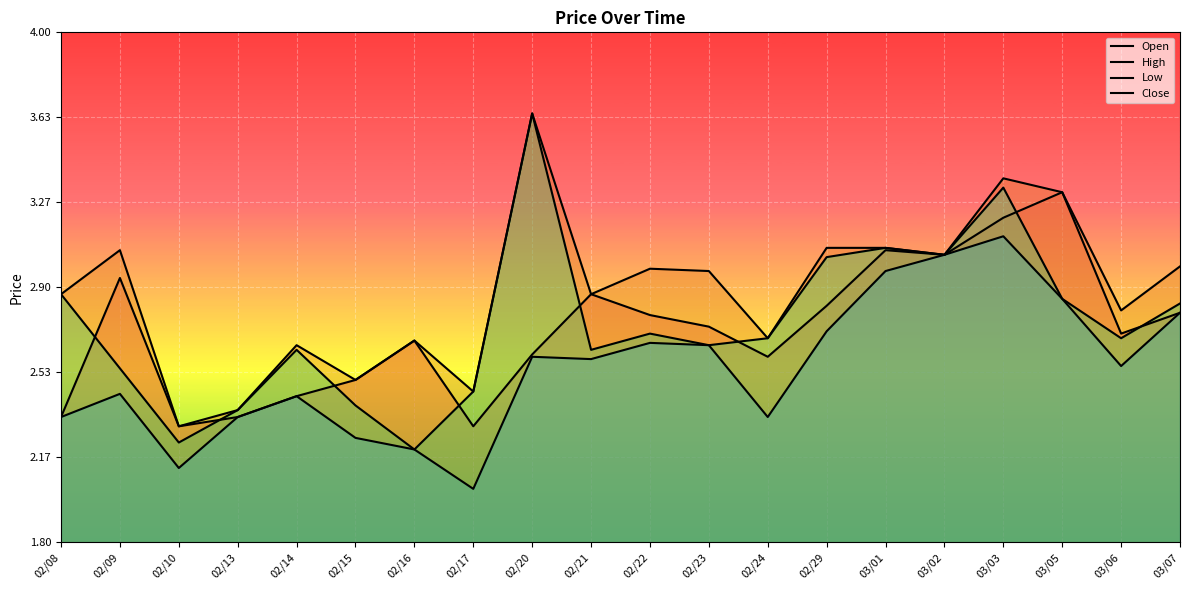

Reading left to right, what are all the values shown in this chart?

Open: 02/08=2.3	02/09=2.9	02/10=2.3	02/13=2.3	02/14=2.4	02/15=2.5	02/16=2.7	02/17=2.3	02/20=2.6	02/21=2.9	02/22=2.8	02/23=2.7	02/24=2.6	02/29=2.8	03/01=3.1	03/02=3.0	03/03=3.2	03/05=3.3	03/06=2.7	03/07=2.8
High: 02/08=2.9	02/09=3.1	02/10=2.3	02/13=2.4	02/14=2.6	02/15=2.5	02/16=2.7	02/17=2.5	02/20=3.6	02/21=2.9	02/22=3.0	02/23=3.0	02/24=2.7	02/29=3.1	03/01=3.1	03/02=3.0	03/03=3.4	03/05=3.3	03/06=2.8	03/07=3.0
Low: 02/08=2.3	02/09=2.4	02/10=2.1	02/13=2.3	02/14=2.4	02/15=2.2	02/16=2.2	02/17=2.0	02/20=2.6	02/21=2.6	02/22=2.7	02/23=2.6	02/24=2.3	02/29=2.7	03/01=3.0	03/02=3.0	03/03=3.1	03/05=2.9	03/06=2.6	03/07=2.8
Close: 02/08=2.9	02/09=2.5	02/10=2.2	02/13=2.4	02/14=2.6	02/15=2.4	02/16=2.2	02/17=2.5	02/20=3.6	02/21=2.6	02/22=2.7	02/23=2.6	02/24=2.7	02/29=3.0	03/01=3.1	03/02=3.0	03/03=3.3	03/05=2.9	03/06=2.7	03/07=2.8